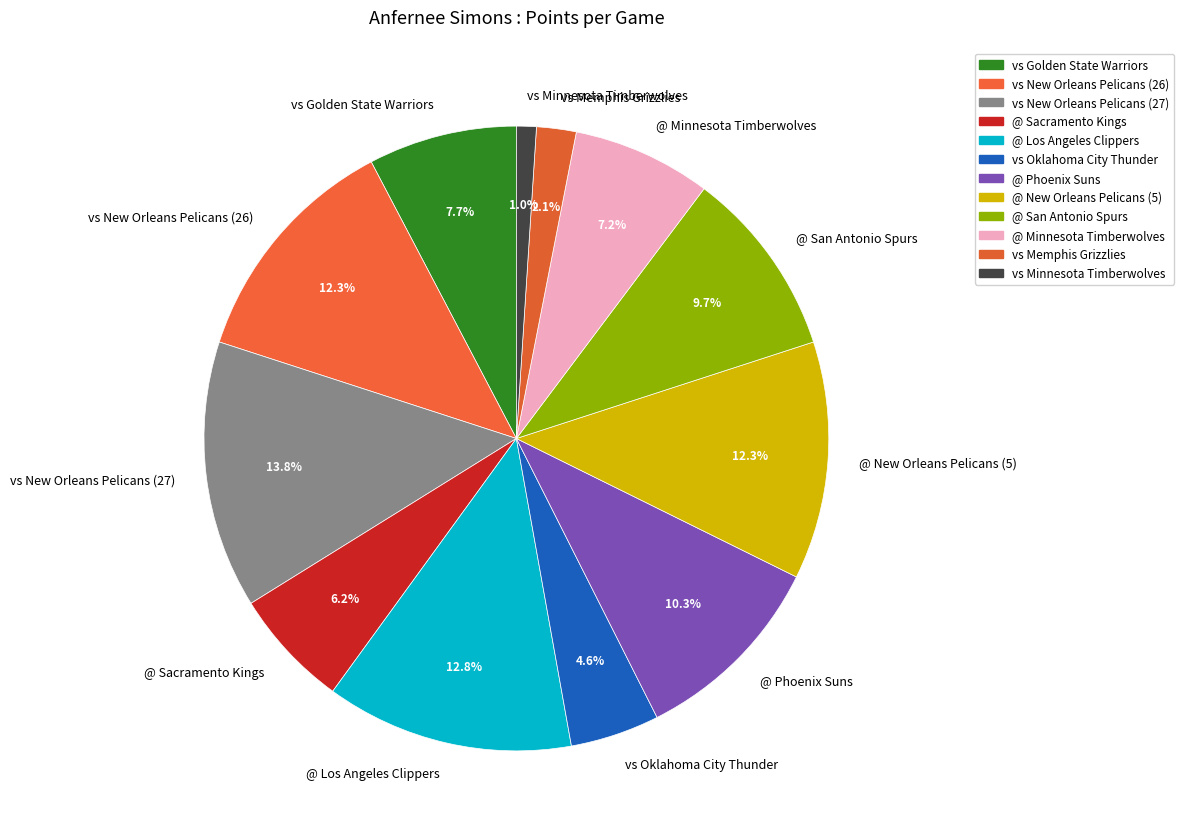

The @ San Antonio Spurs slice represents 10% of the pie. True or false?

True